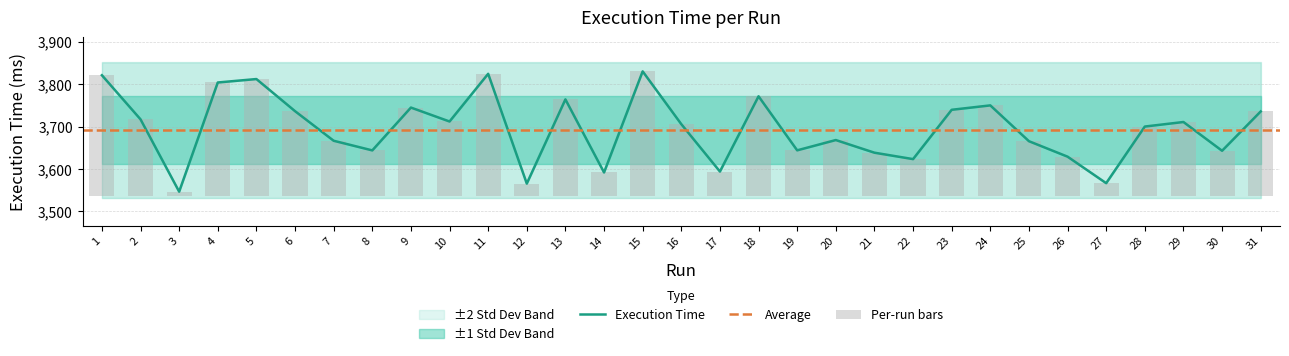

What is the value of the 23rd bar from the left?

3739.4